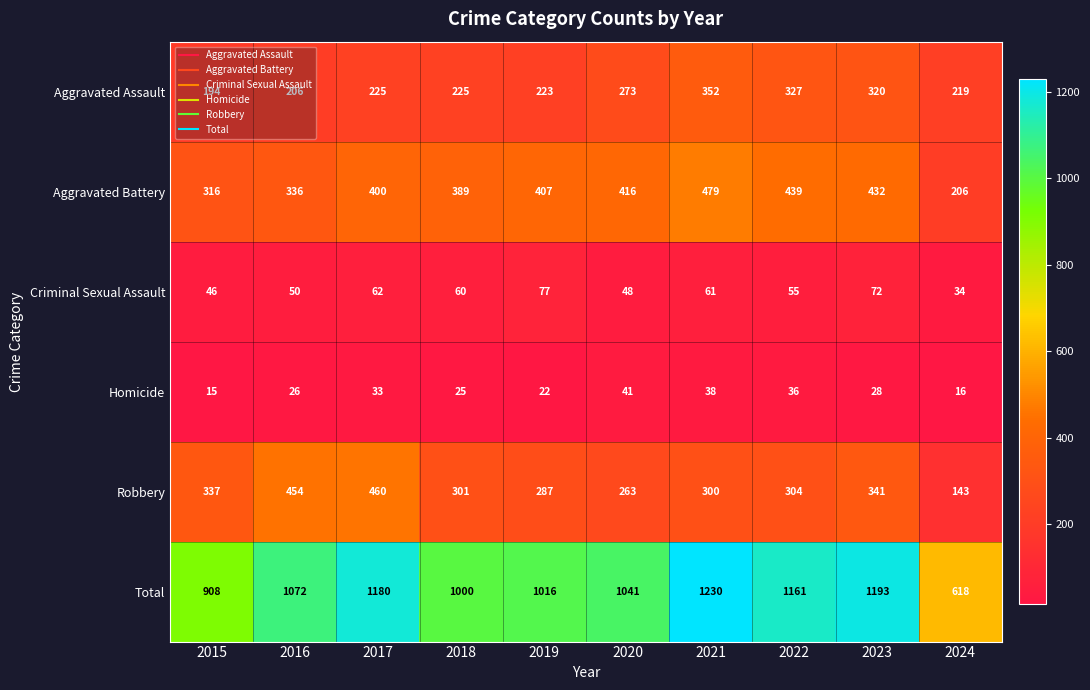

How many series are shown in this chart?

6